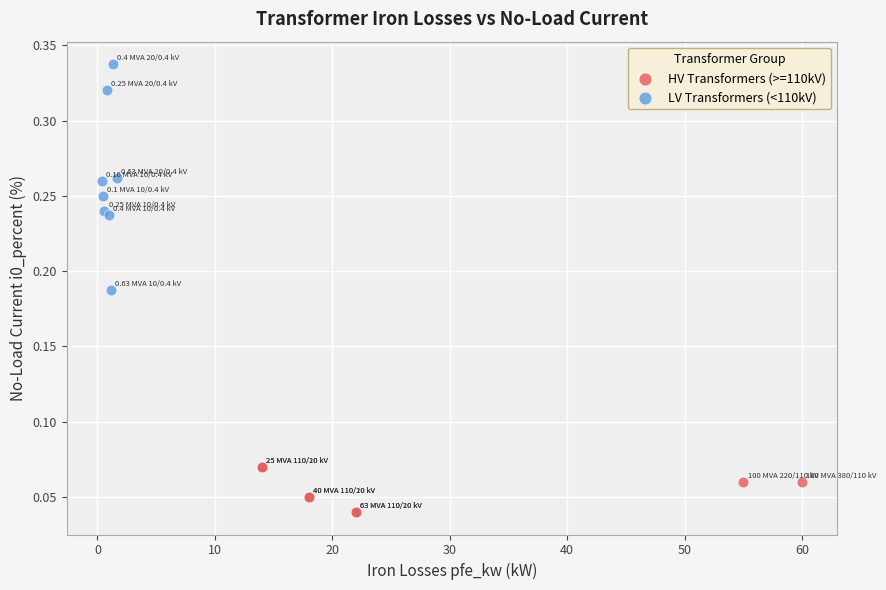

Which series contains the highest Y value?

LV Transformers (<110kV)